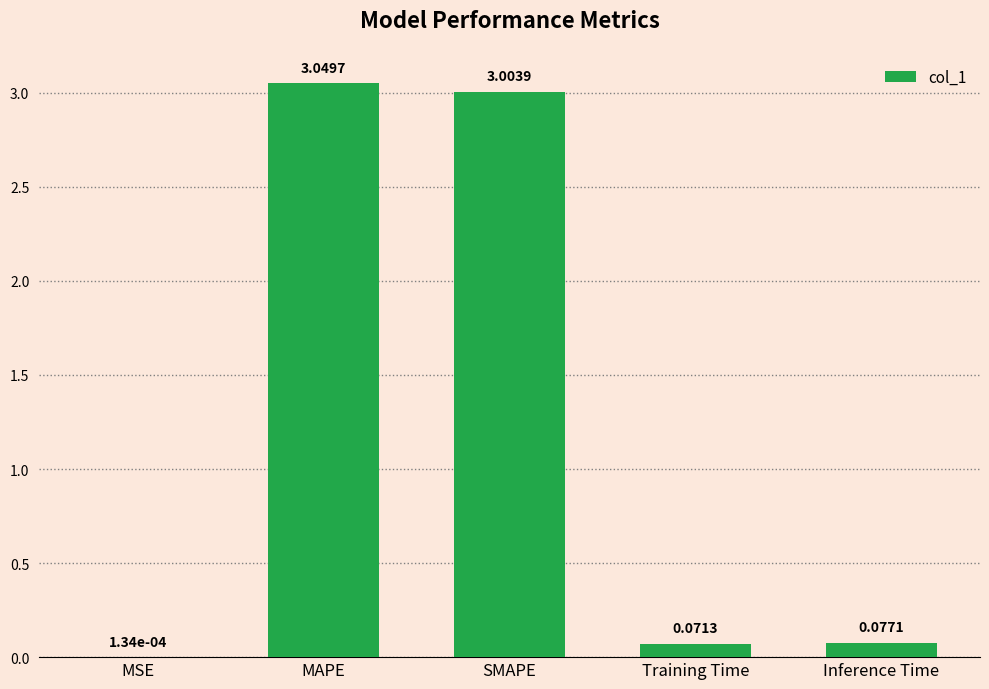

Between SMAPE and MSE, which is larger?

SMAPE